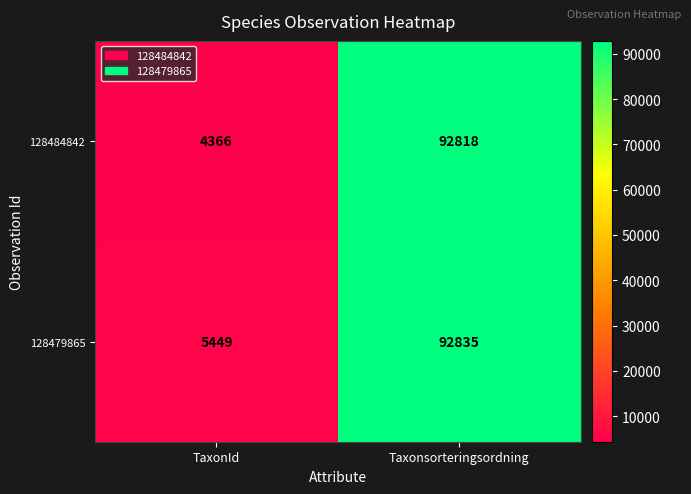

What is the minimum value shown in the chart?

4366